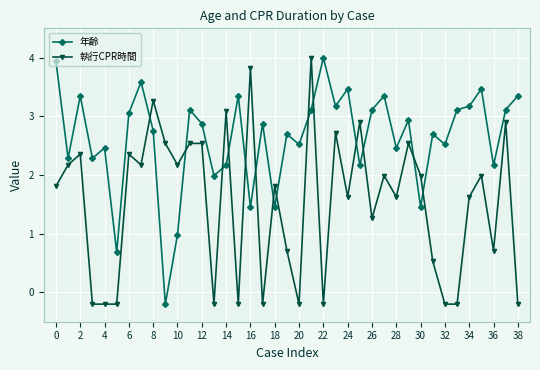

List the series in order of their overall mean, lowest first.

執行CPR時間, 年齡